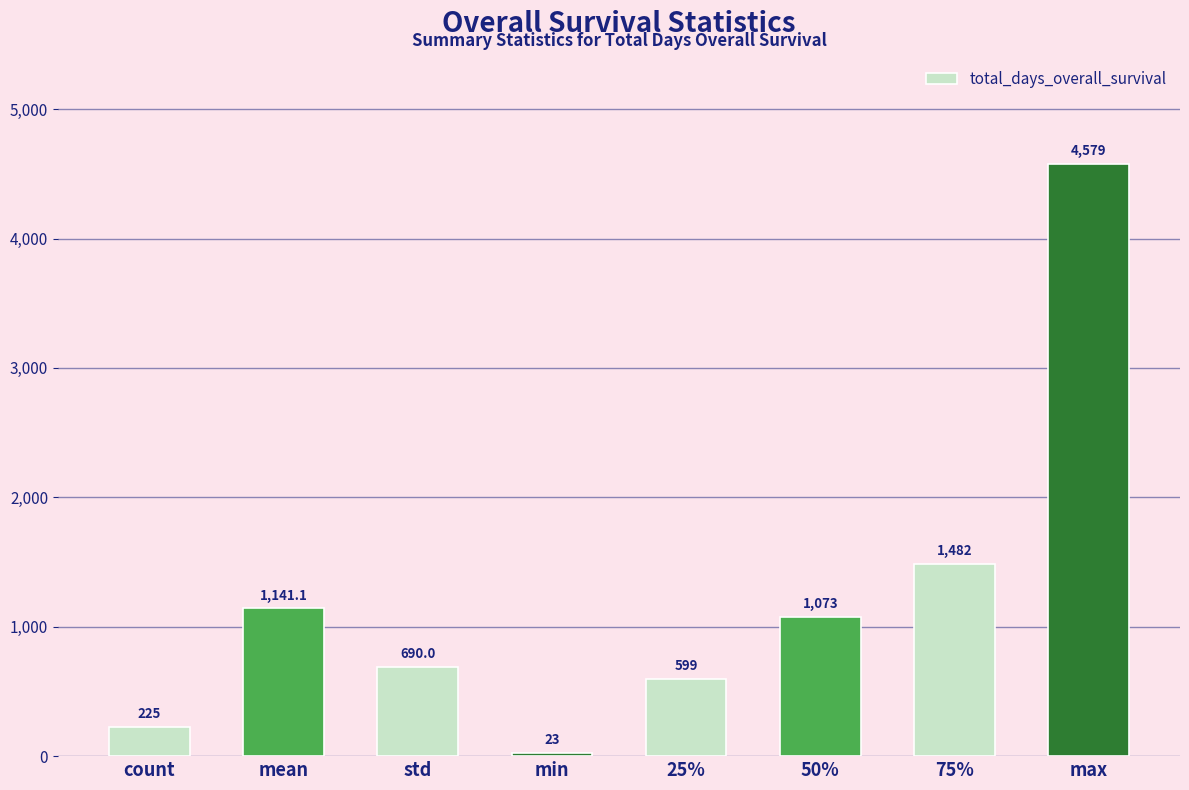

What is the greatest value displayed?

4579.0